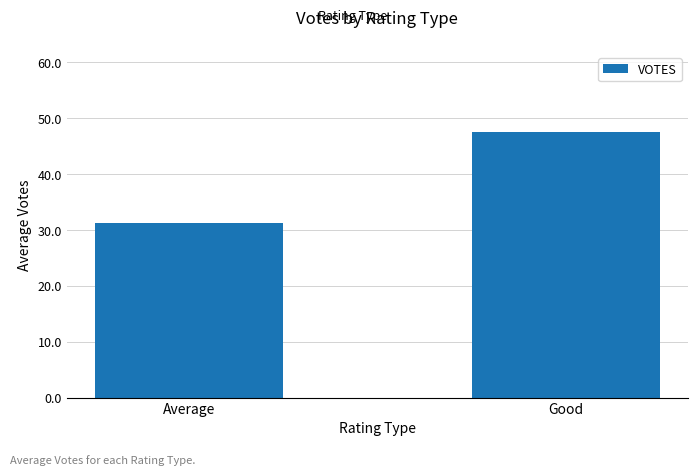

Rank the categories by value from highest to lowest.

Good, Average